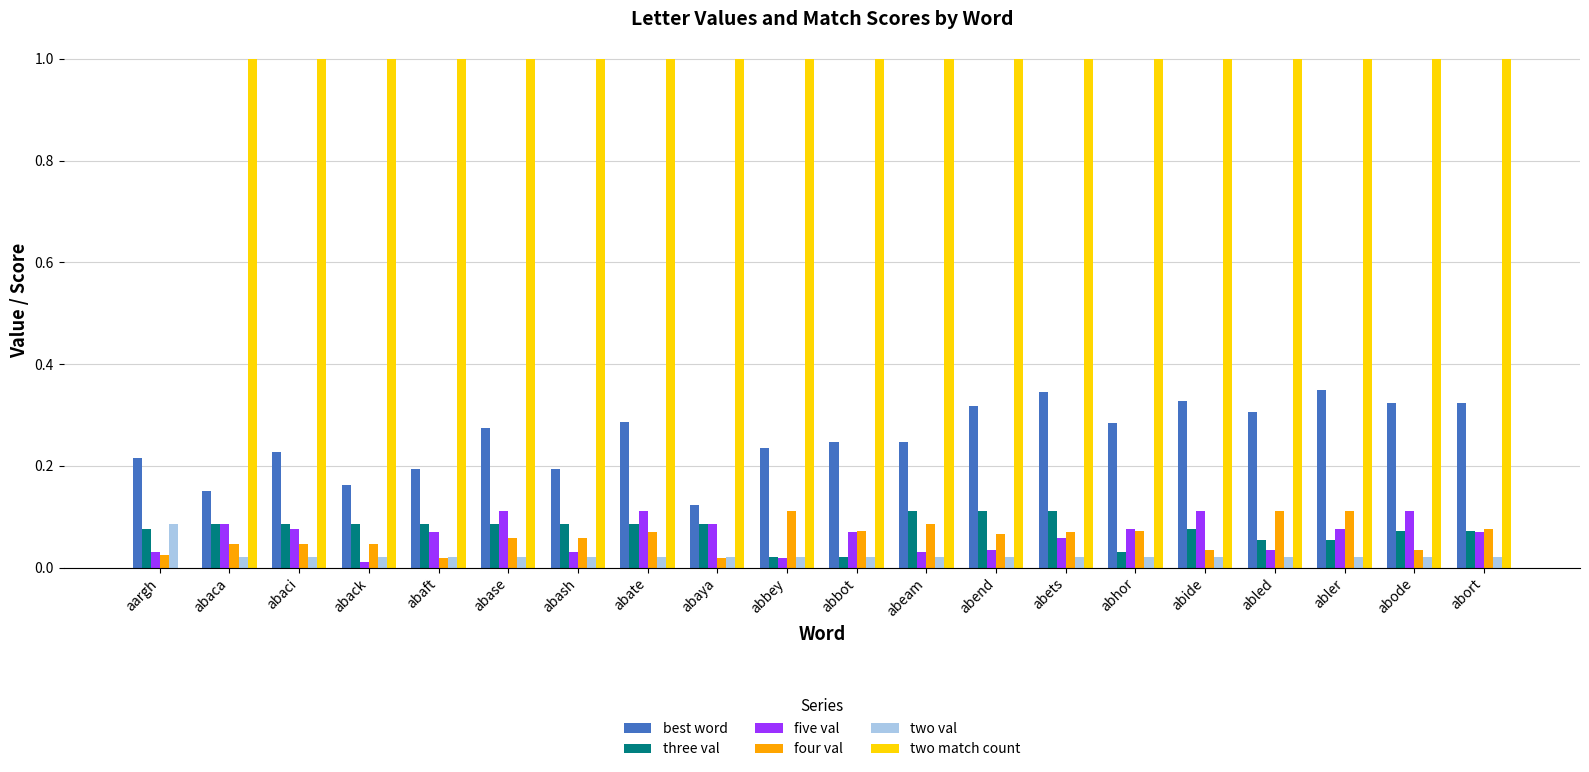

Which series has the largest total across all categories?

two match count